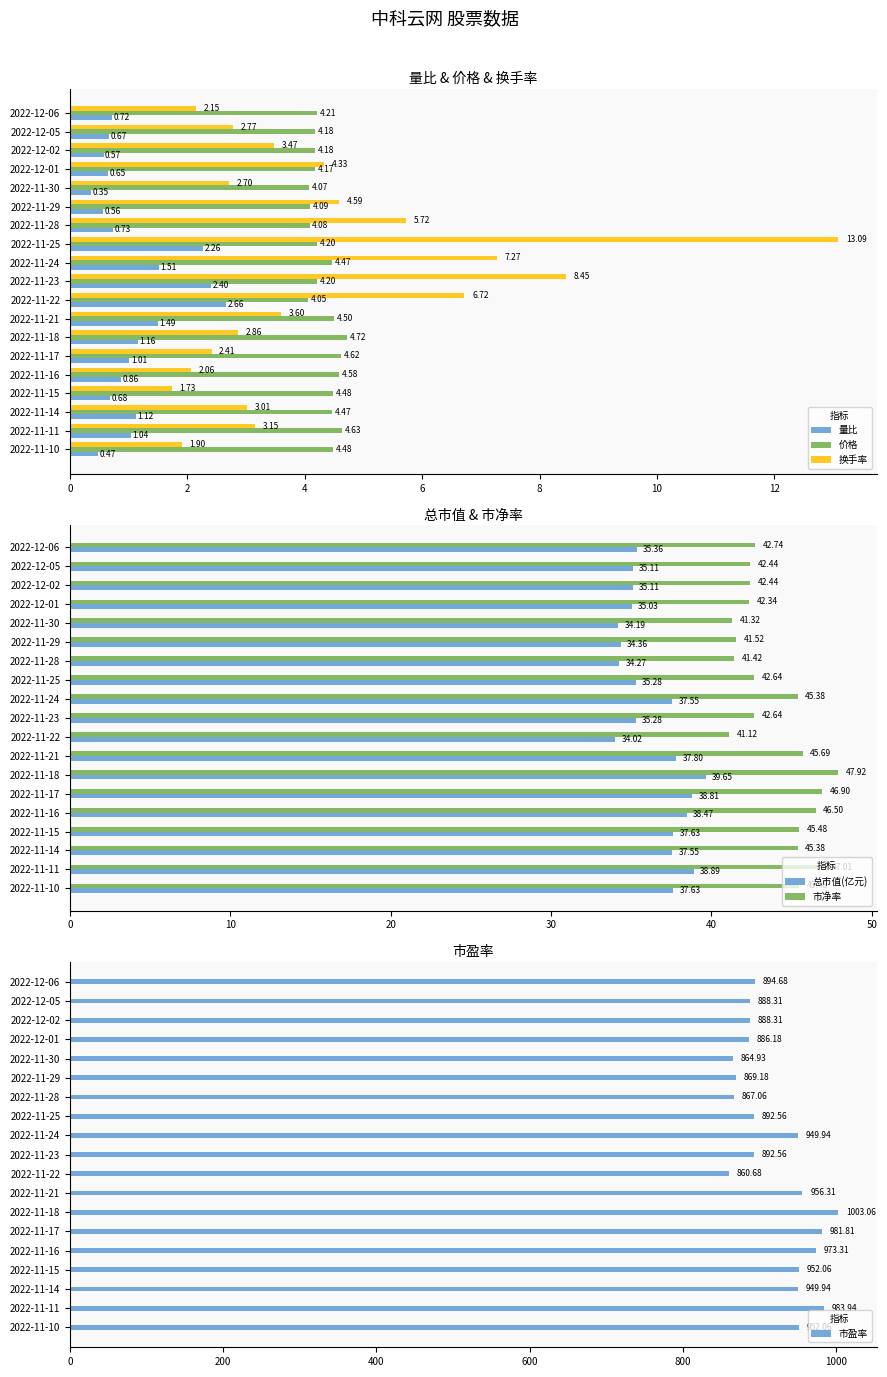

Rank the categories by 换手率 value from lowest to highest.

2022-11-15, 2022-11-10, 2022-11-16, 2022-12-06, 2022-11-17, 2022-11-30, 2022-12-05, 2022-11-18, 2022-11-14, 2022-11-11, 2022-12-02, 2022-11-21, 2022-12-01, 2022-11-29, 2022-11-28, 2022-11-22, 2022-11-24, 2022-11-23, 2022-11-25